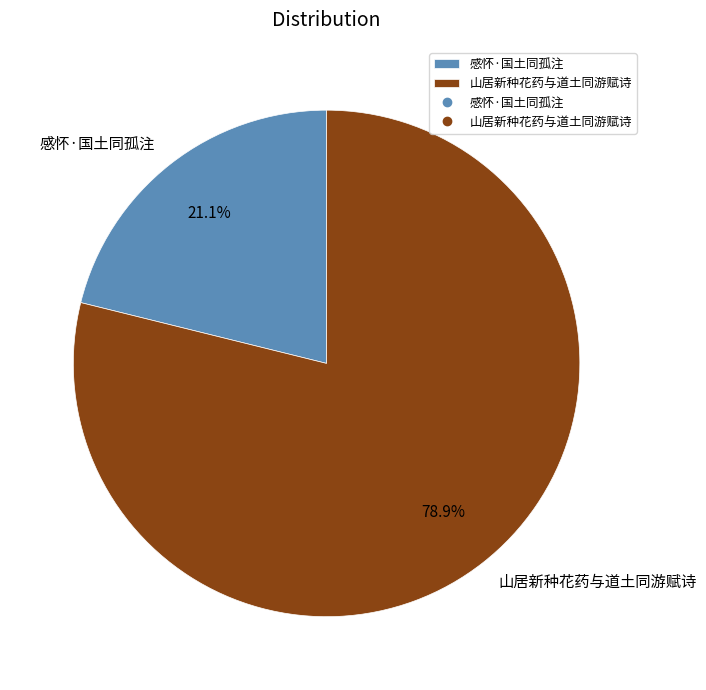

True or false: 感怀·国土同孤注 accounts for 21% of the total.

True